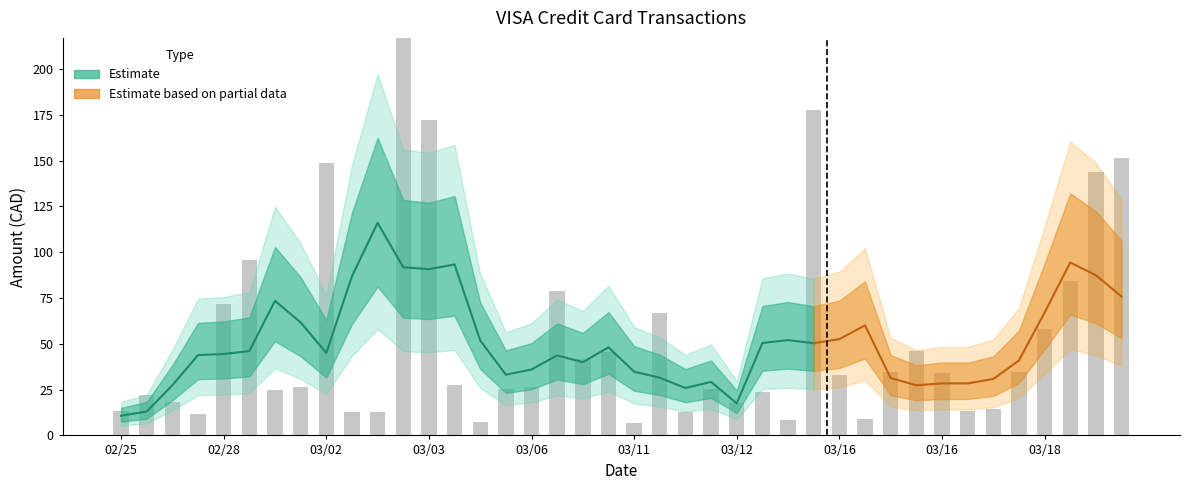

What is the label of the 13th bar from the right?

2020/03/13